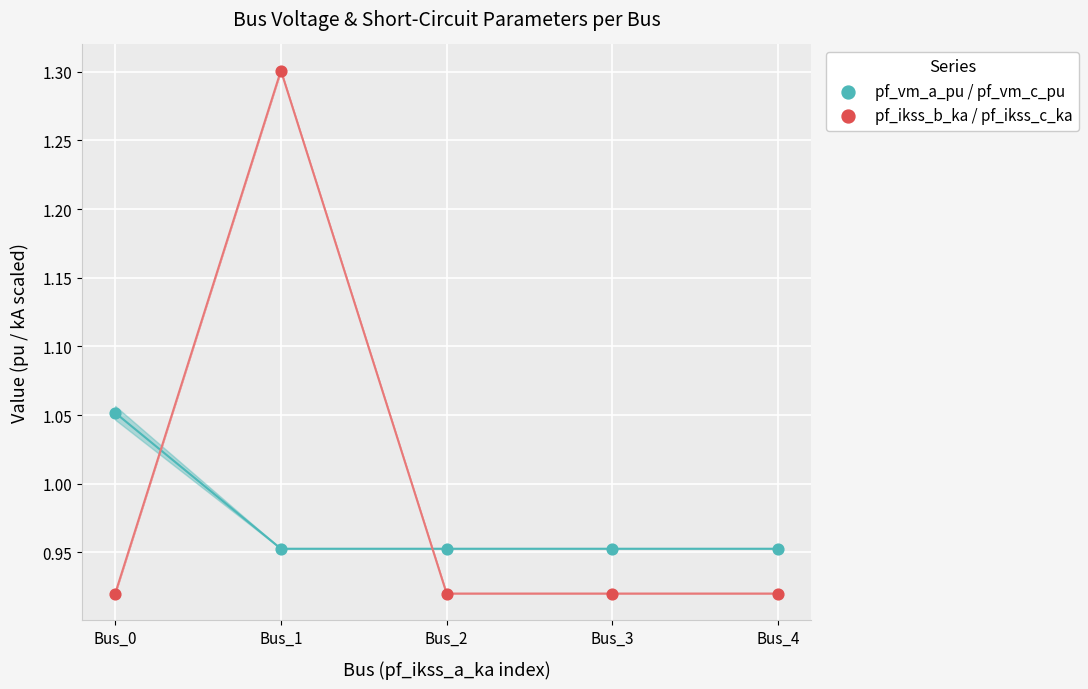

Which series has the largest Y range (max minus min)?

pf_ikss_b_ka / pf_ikss_c_ka